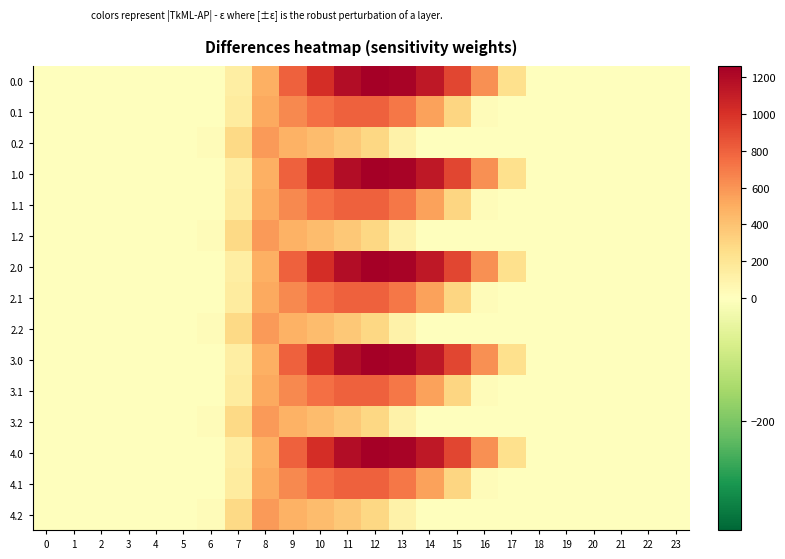

Which has a higher value, 13 or 9?

13